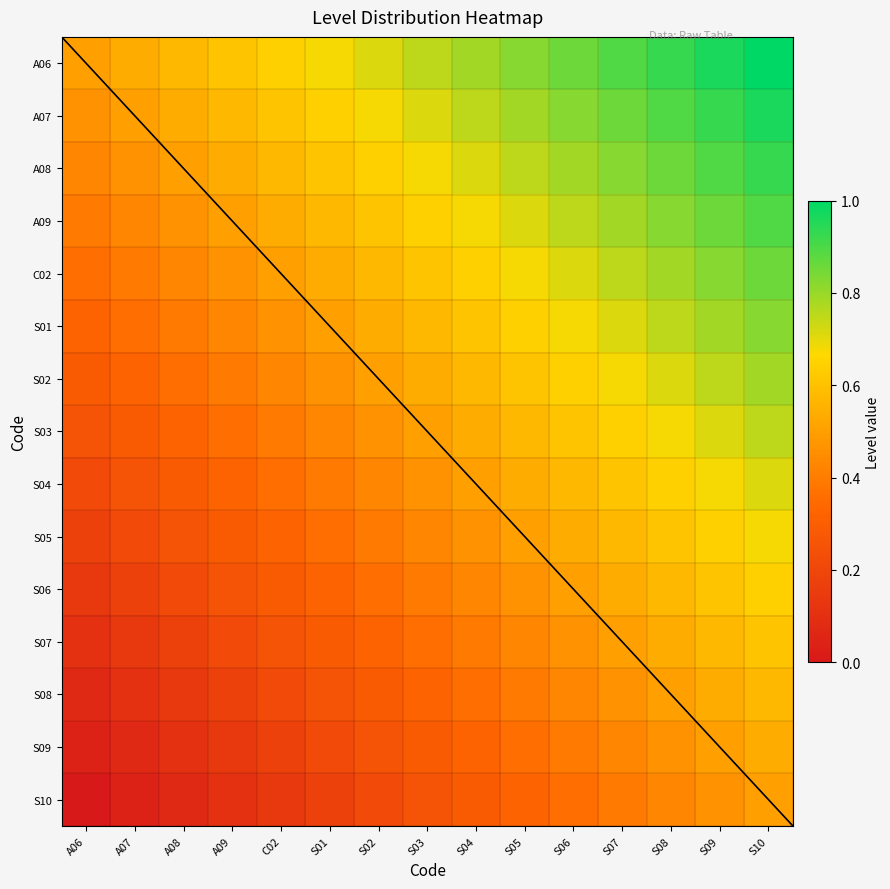

Which category has the lowest value across all series?

A06